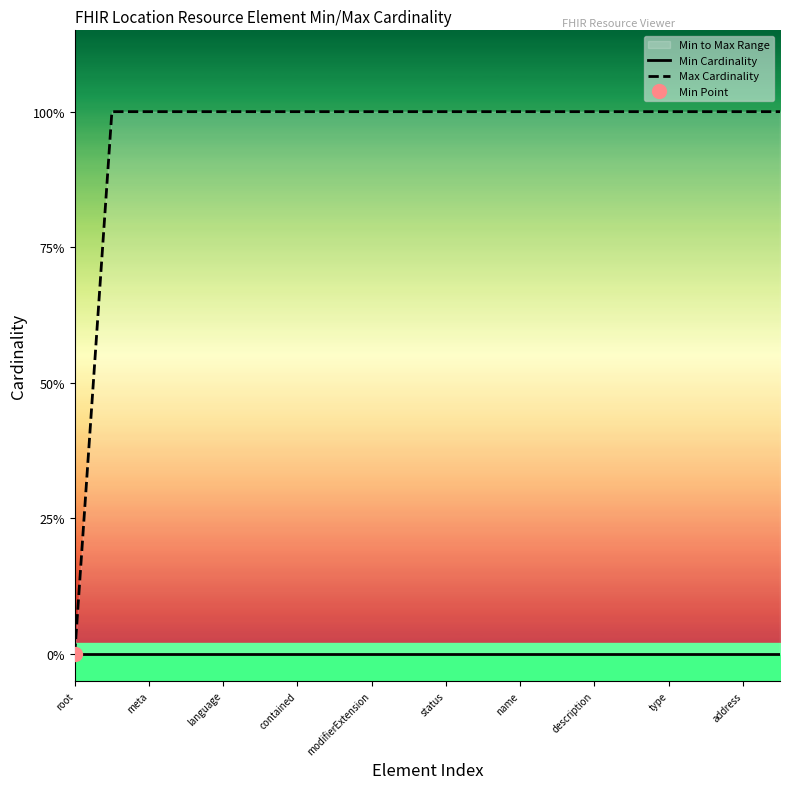

What is the sum of the Max Cardinality values at type and 11?

2